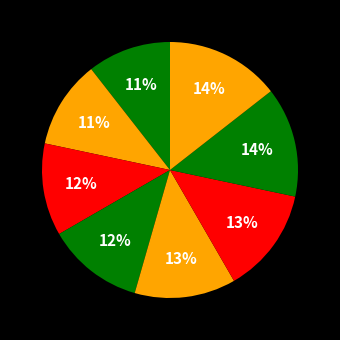

How many segments does this pie chart have?

8